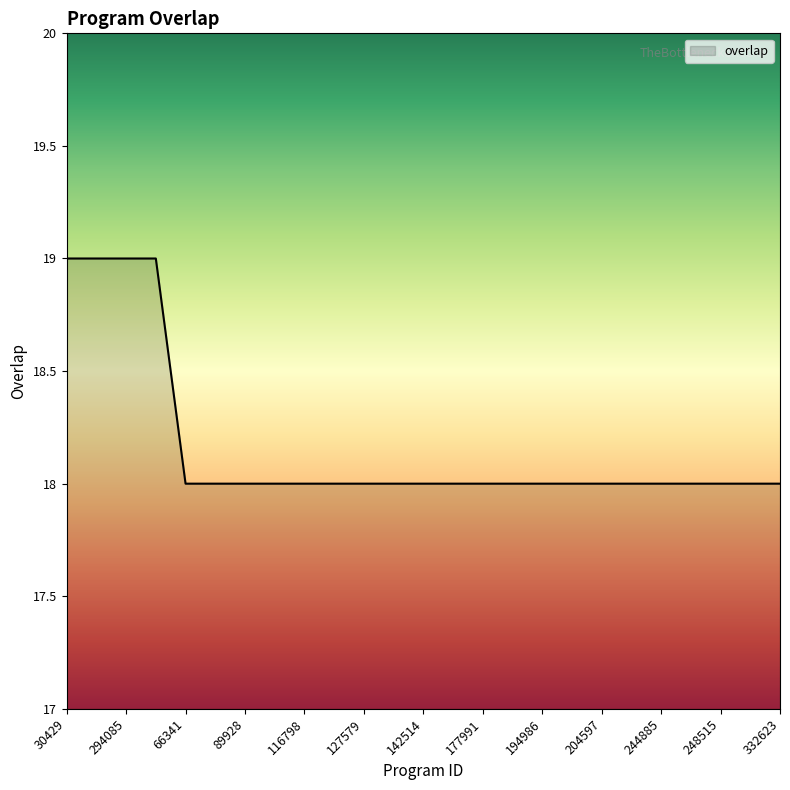

What is the minimum value shown in the chart?

18